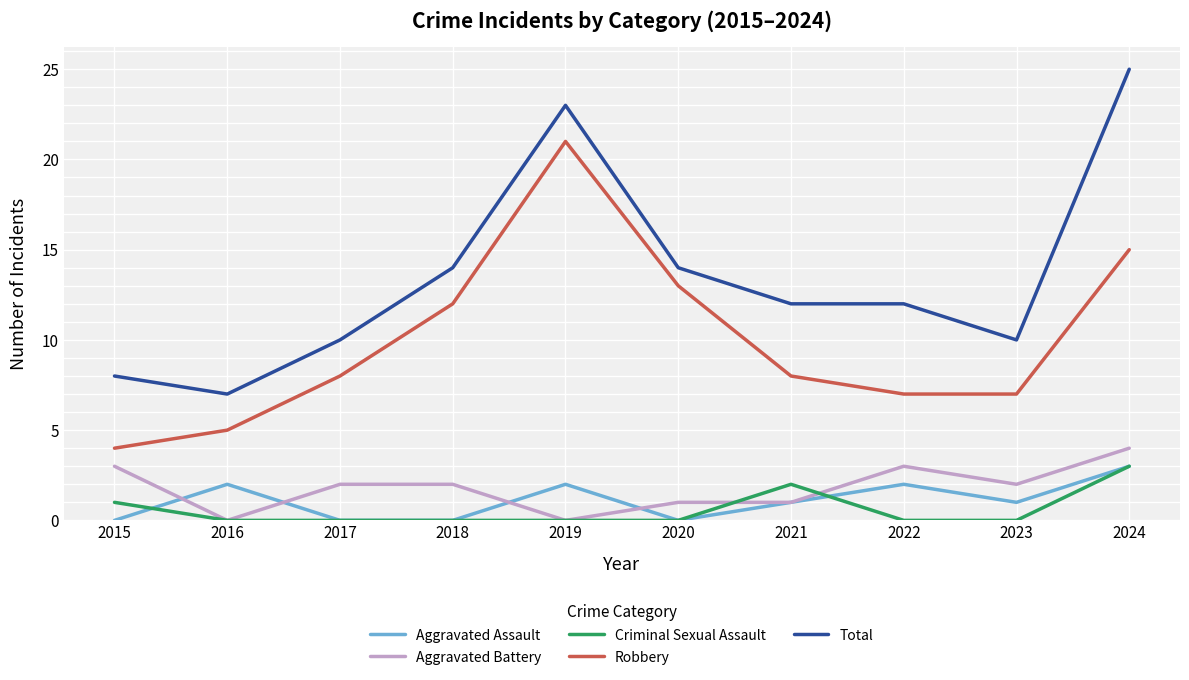

Reading right to left, extract all data points from this chart.

Aggravated Assault: 2024=3	2023=1	2022=2	2021=1	2020=0	2019=2	2018=0	2017=0	2016=2	2015=0
Aggravated Battery: 2024=4	2023=2	2022=3	2021=1	2020=1	2019=0	2018=2	2017=2	2016=0	2015=3
Criminal Sexual Assault: 2024=3	2023=0	2022=0	2021=2	2020=0	2019=0	2018=0	2017=0	2016=0	2015=1
Robbery: 2024=15	2023=7	2022=7	2021=8	2020=13	2019=21	2018=12	2017=8	2016=5	2015=4
Total: 2024=25	2023=10	2022=12	2021=12	2020=14	2019=23	2018=14	2017=10	2016=7	2015=8